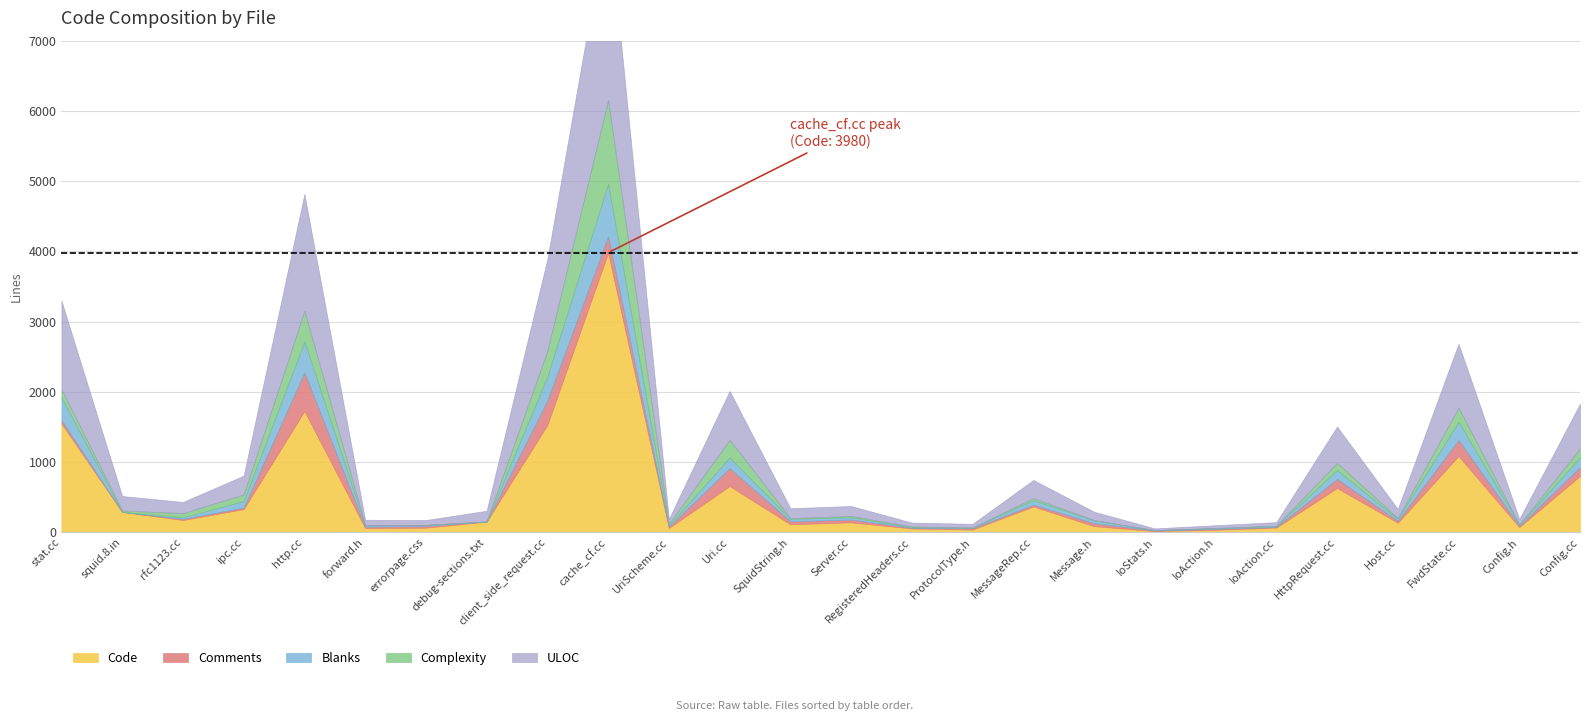

What is the value of the Code point at the 23rd from the left?

135